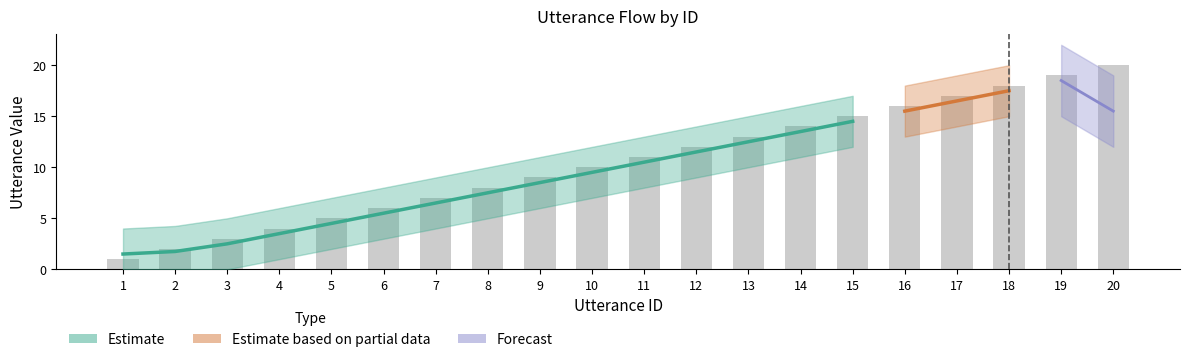

What is the difference between the maximum and second lowest values?

18